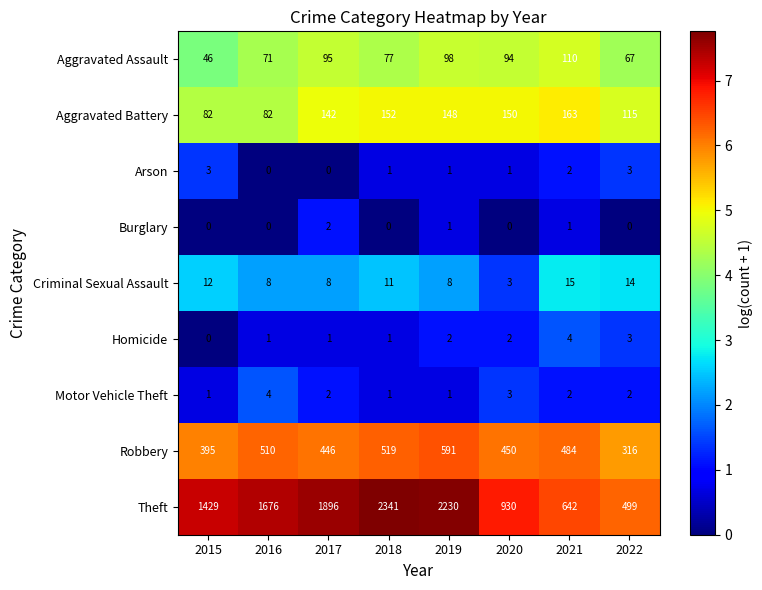

Where is Aggravated Battery nearest to the value 122?

2022